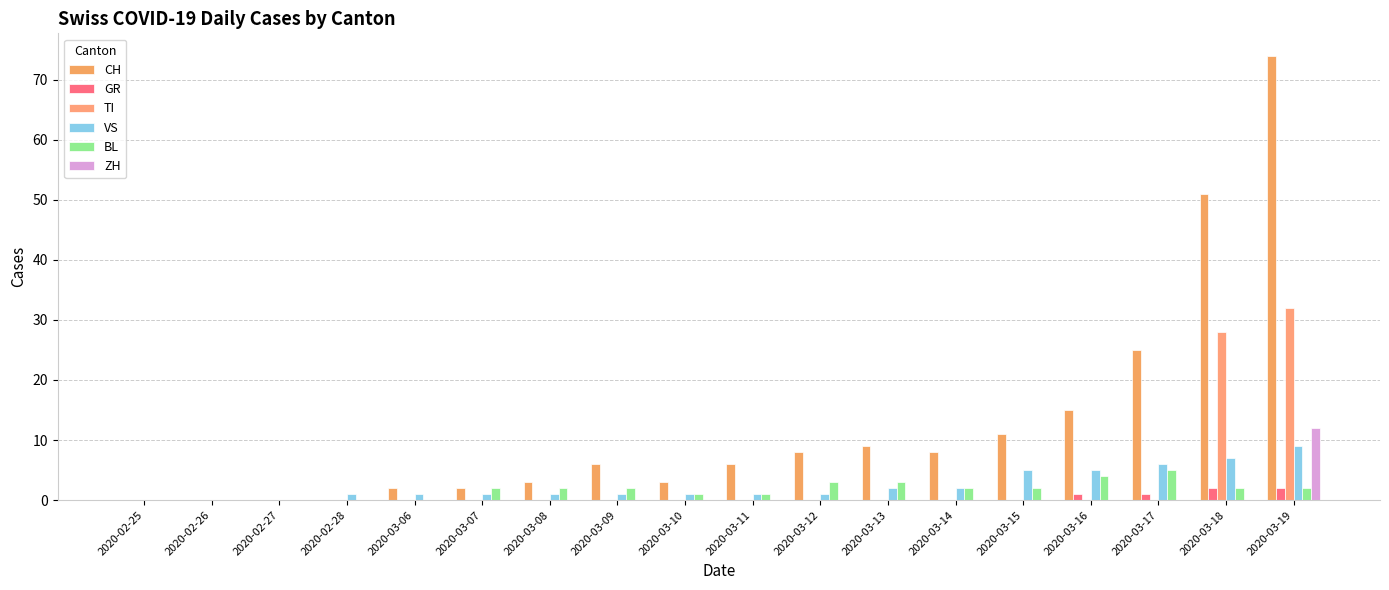

Which series has the largest range (max minus min)?

CH